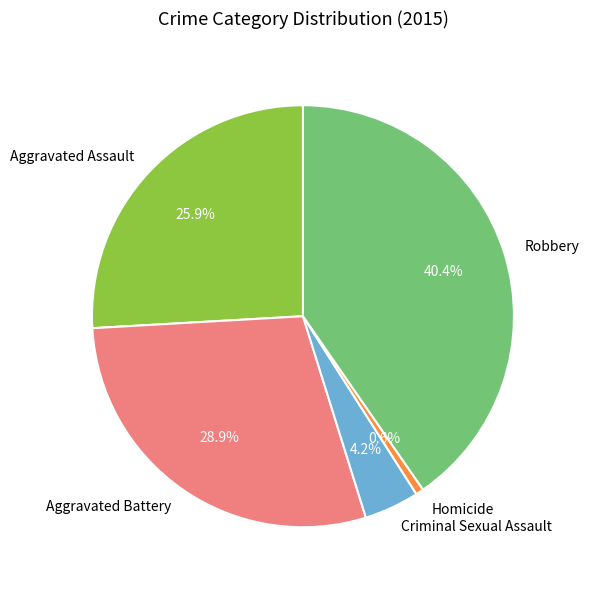

What percentage is the Aggravated Battery slice, to the nearest percent?

29%